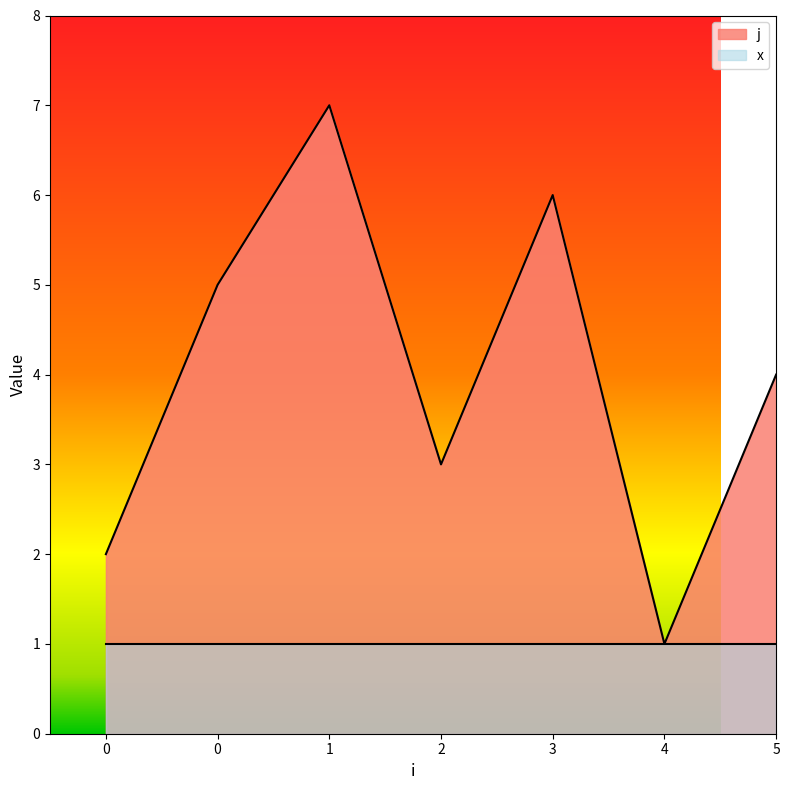

Rank the categories by value from highest to lowest.

1, 3, 0, 5, 2, 0, 4